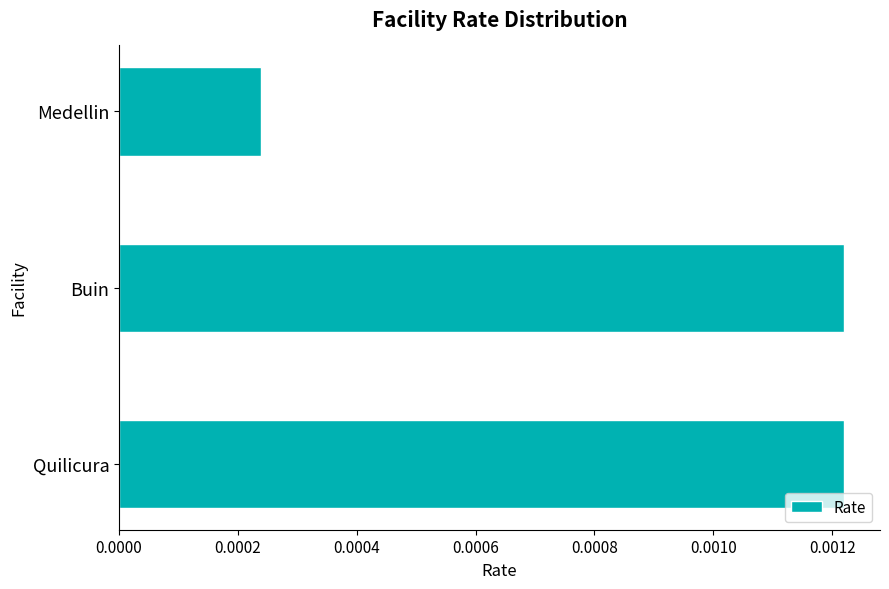

At which label is the value closest to 0?

Medellin